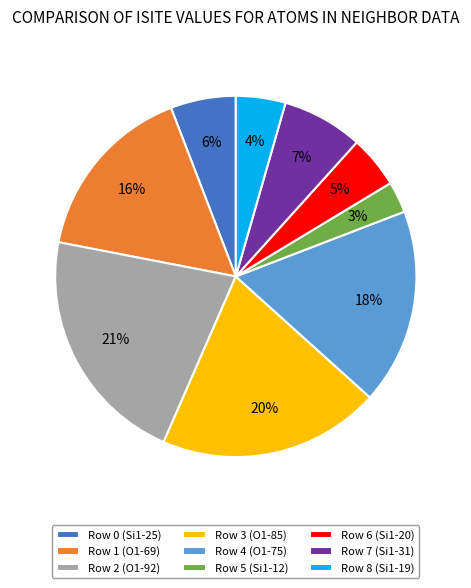

To the nearest percent, what percentage of the pie is Row 1 (O1-69)?

16%